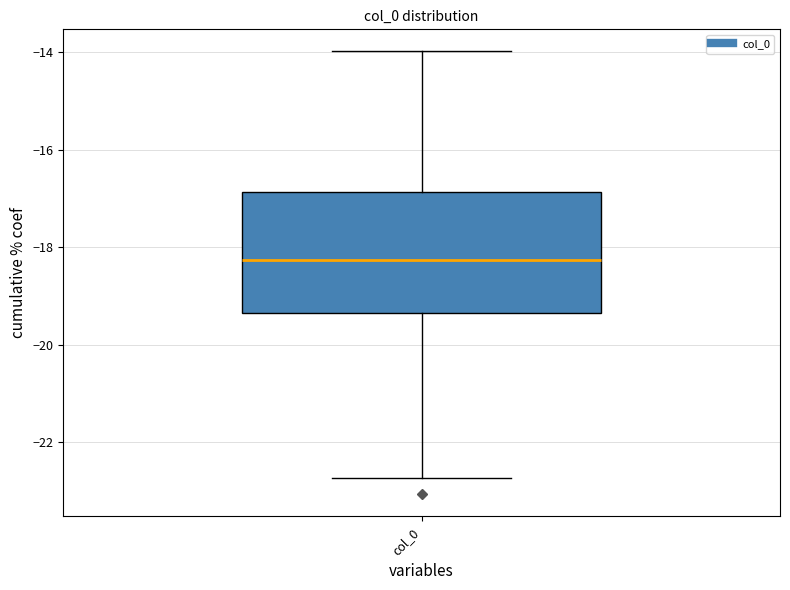

Transcribe this box plot: give where the median line is, the range the box spans, and where the two whiskers end, as read against the y-axis. The values are not printed on the chart, so give them approximately, as read against the axis.

median -18.2, box -19.4 to -16.8, whiskers -22.8 to -14.0